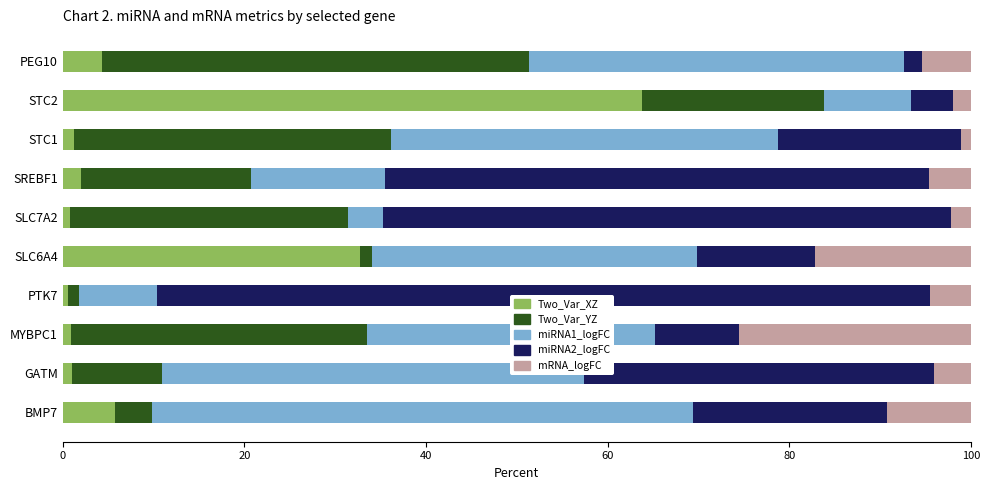

What is the total value across all series at PEG10?

100.0